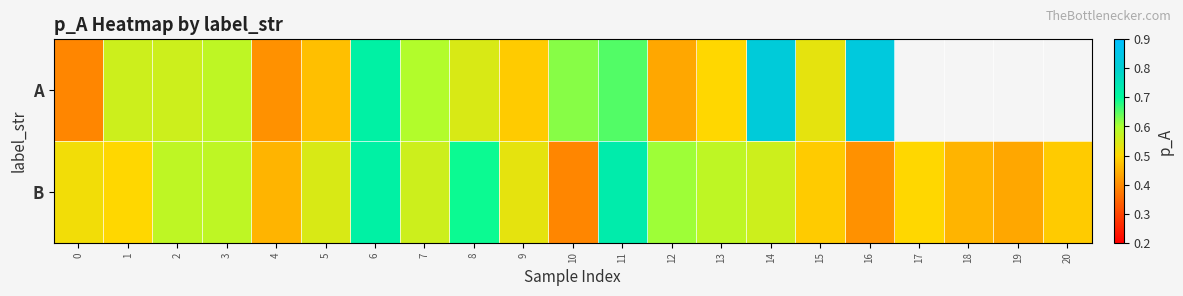

How many data points in A are above 0?

17